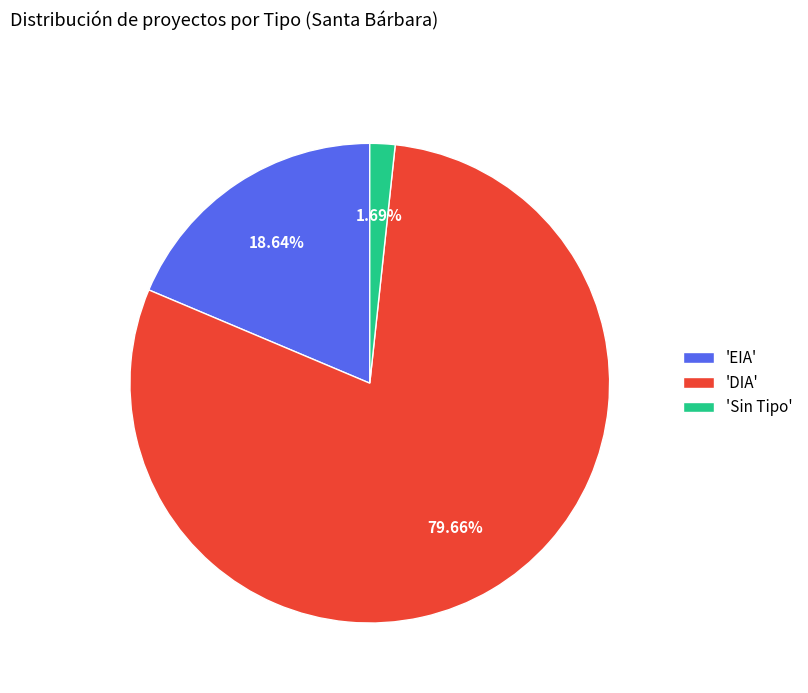

Is the sum of 'DIA' and 'Sin Tipo' greater than half?

Yes